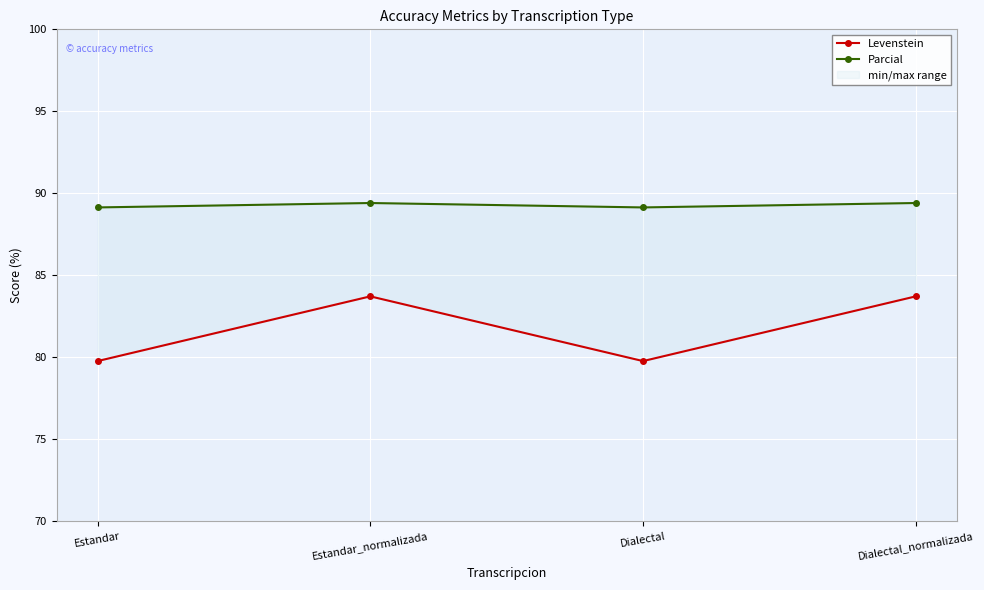

True or false: Parcial and Levenstein cross at least once.

False